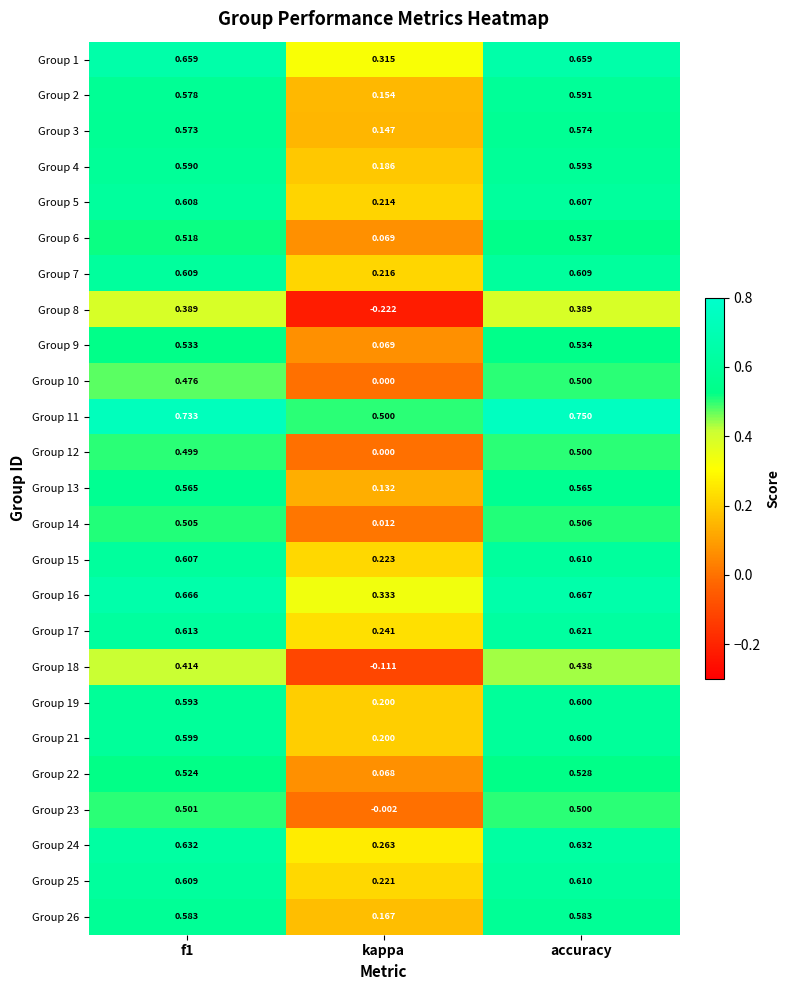

What is the total value across all series at kappa?

3.6